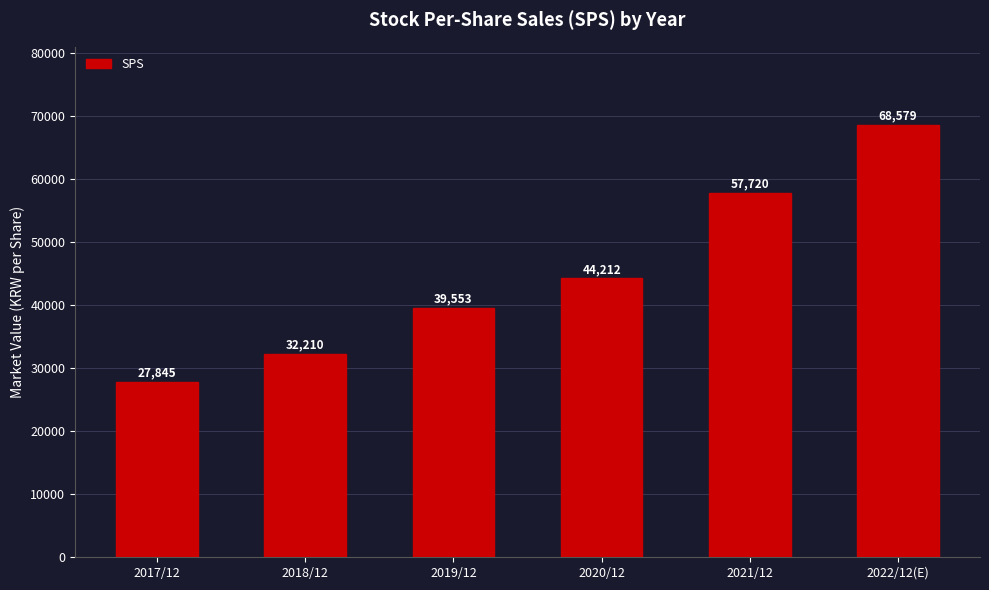

Reading left to right, what are all the values shown in this chart?

27845	32210	39553	44212	57720	68579